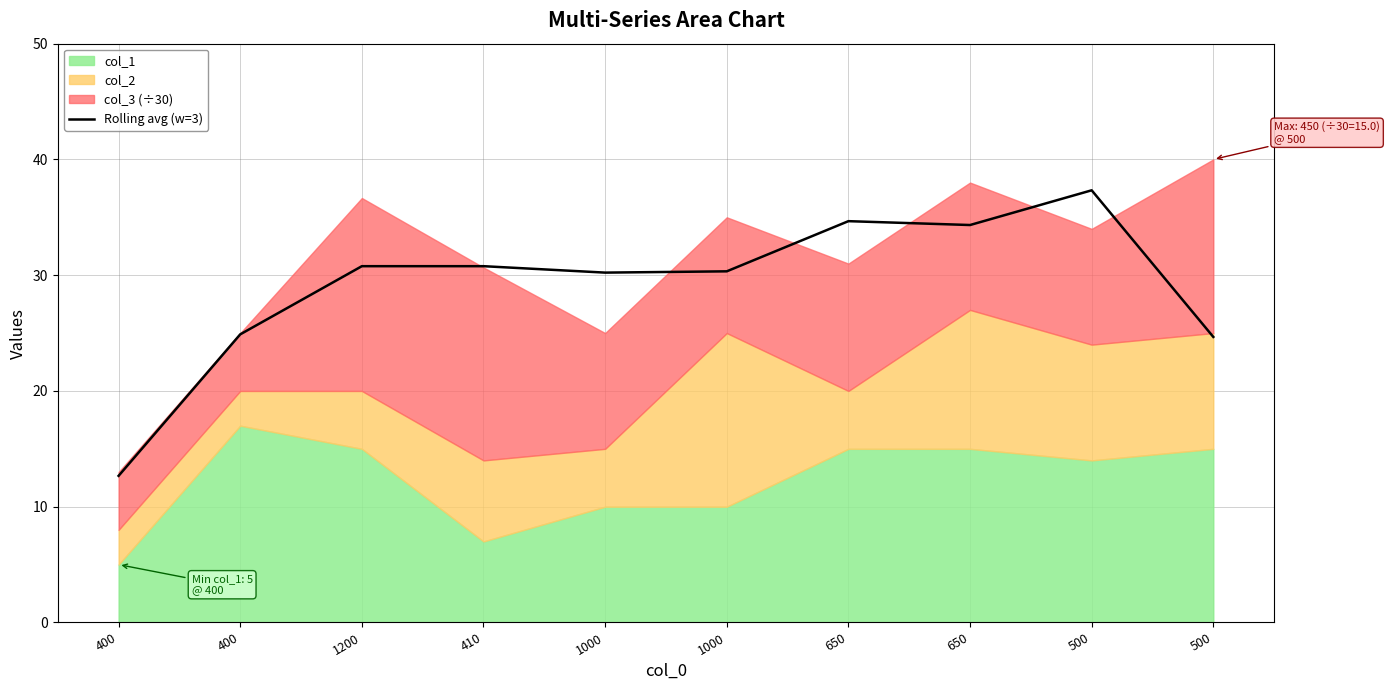

What is the label of the 3rd point from the right?

650